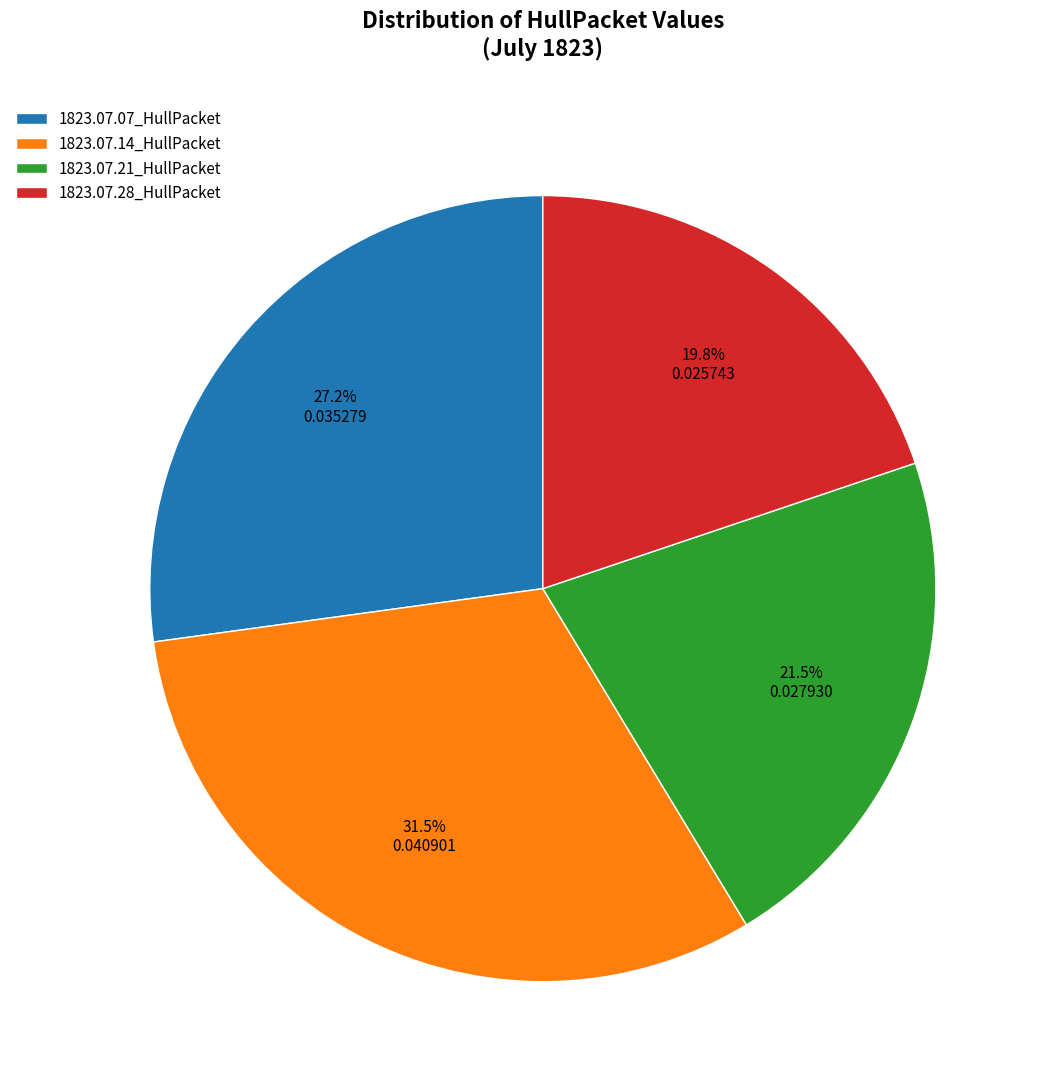

Does 1823.07.07_HullPacket represent more than half of the total?

No